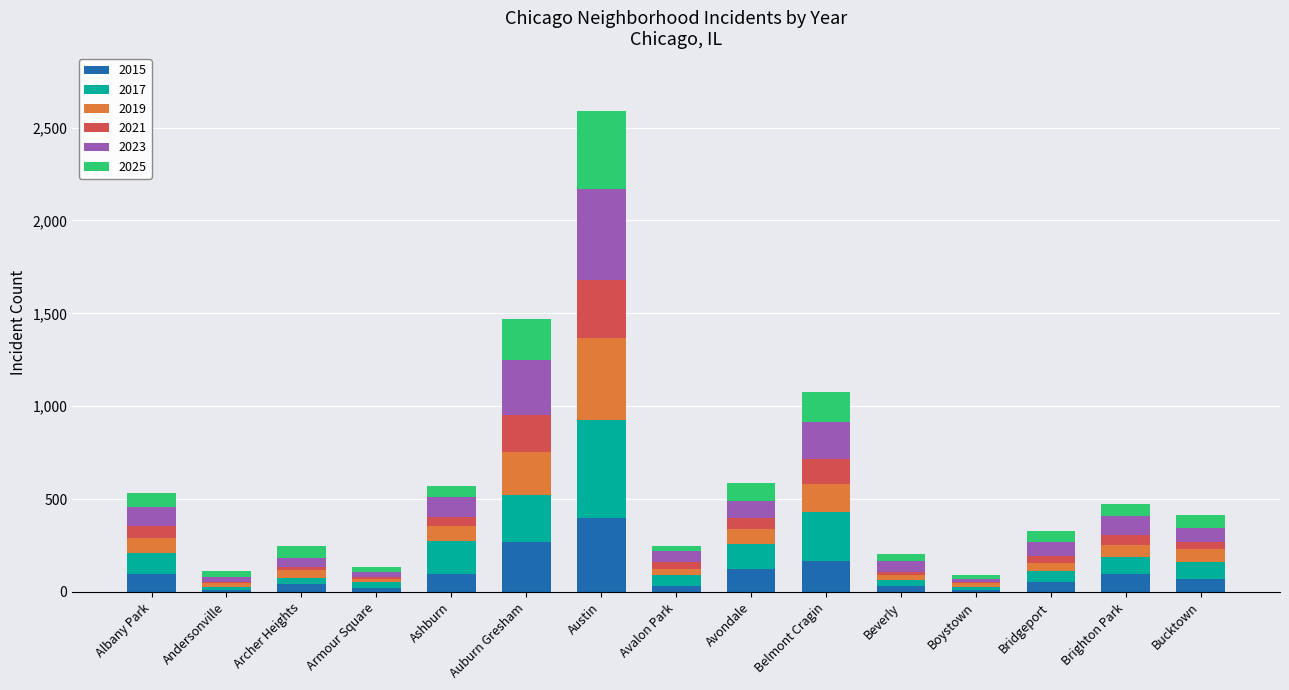

Which category has the highest value in the 2015 series?

Austin